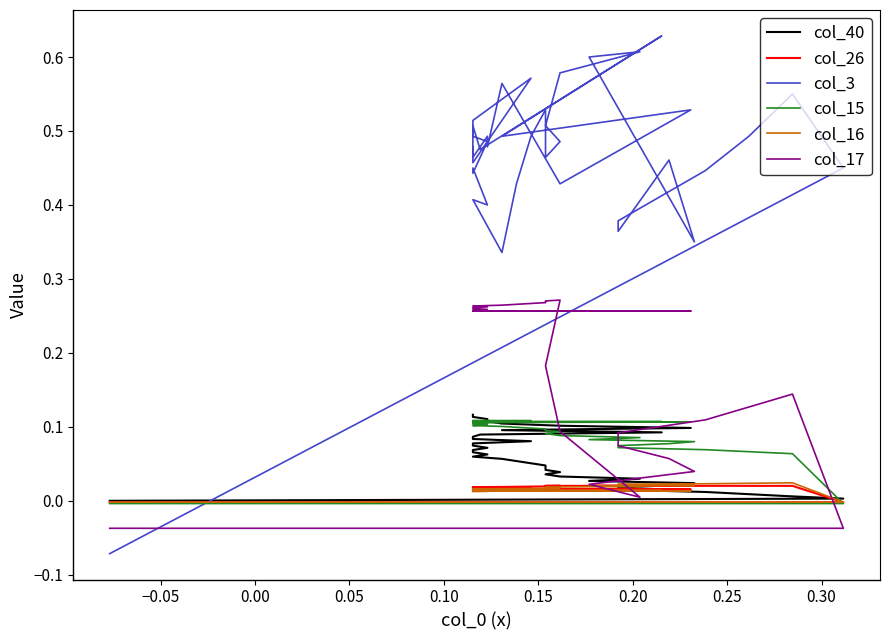

What is the difference between the maximum and minimum values in the col_17 series?

0.3